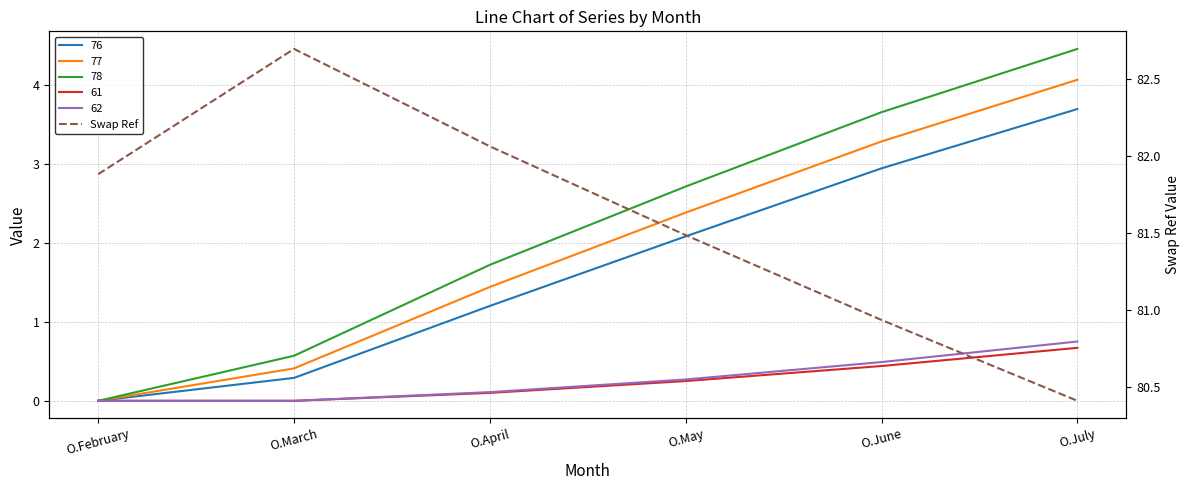

Which label corresponds to the smallest value in the chart?

O.July